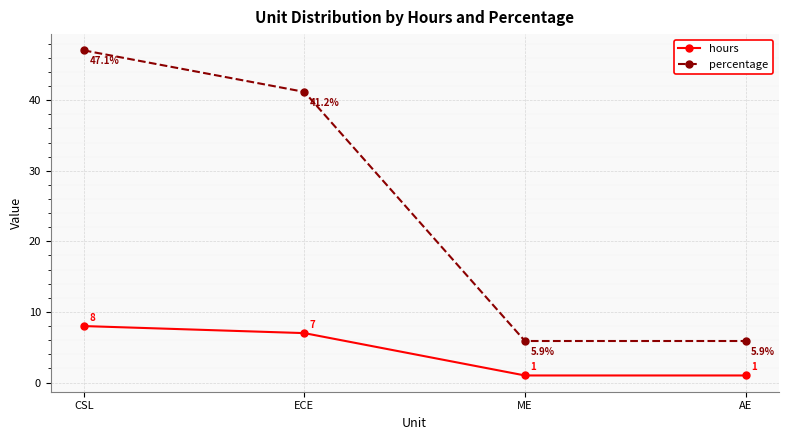

At AE, list the series in order from largest to smallest.

percentage, hours